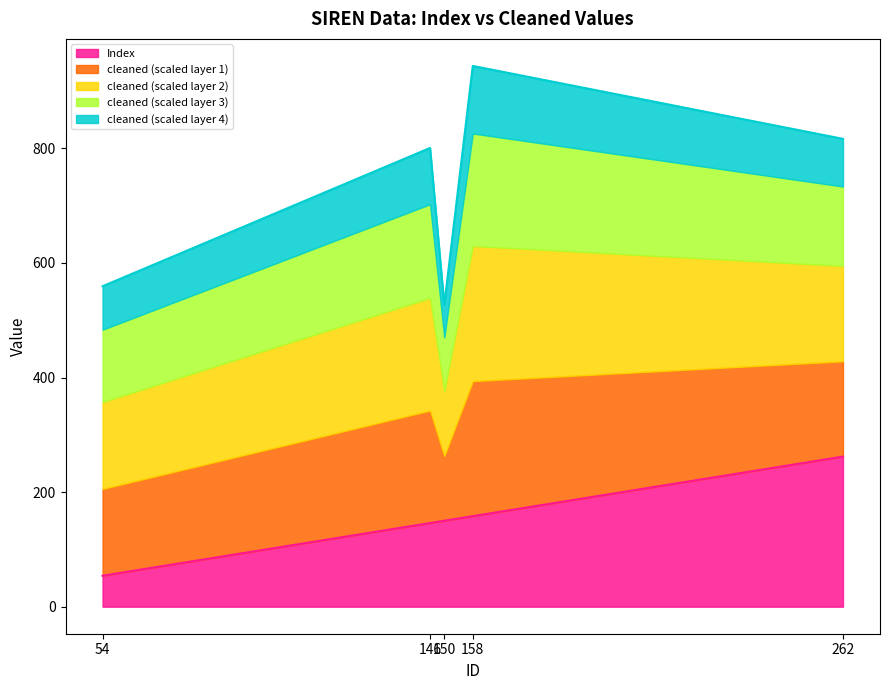

The chart shows a value of 158 at 158. True or false?

True